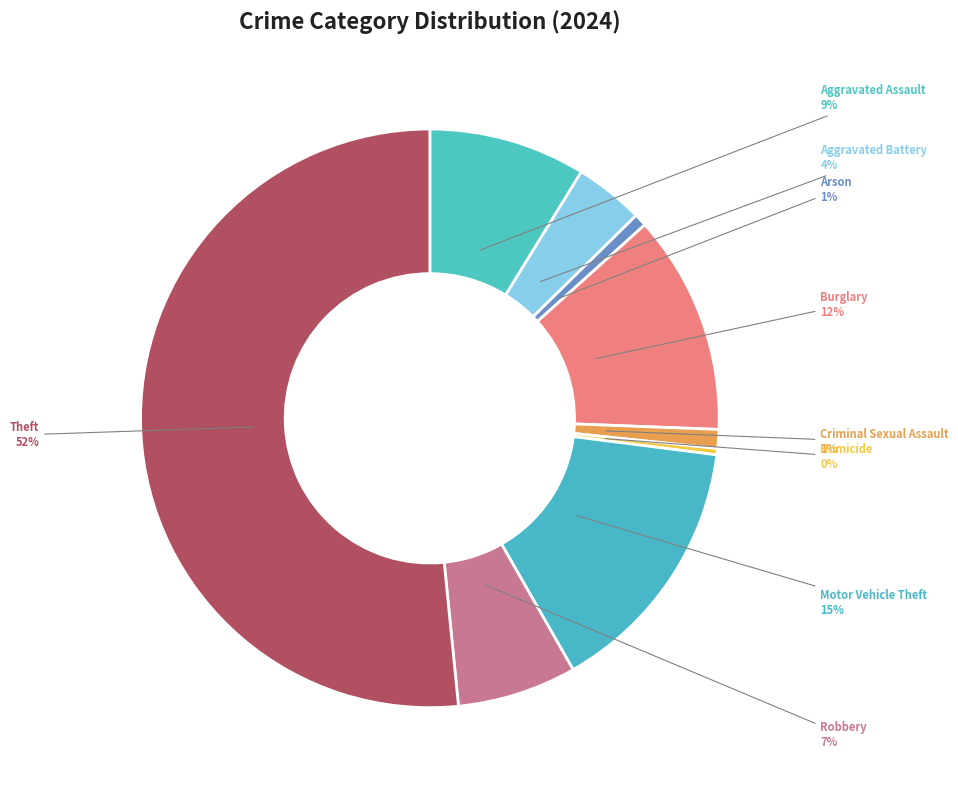

Which slice represents more than half of the pie?

Theft